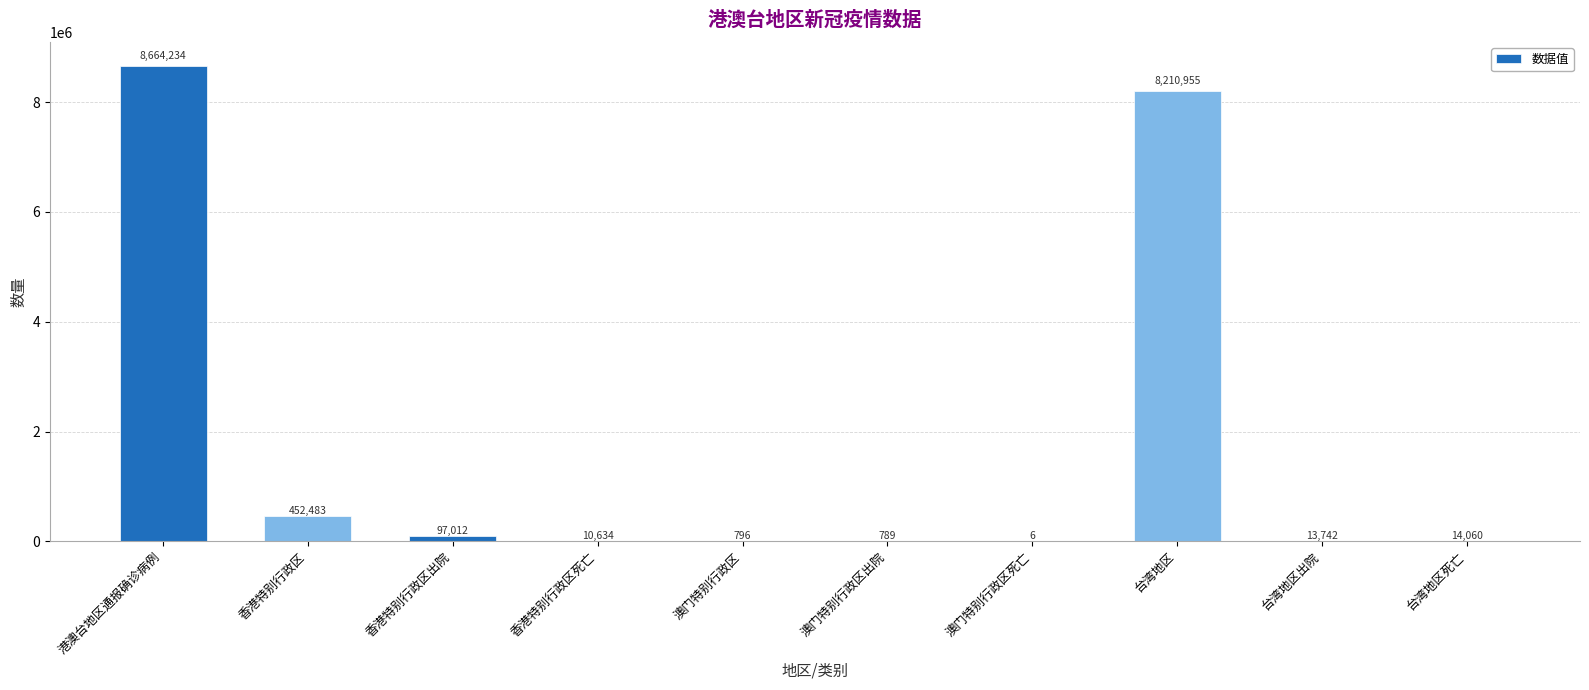

What is the sum of the values at 香港特别行政区死亡 and 台湾地区?

8221589